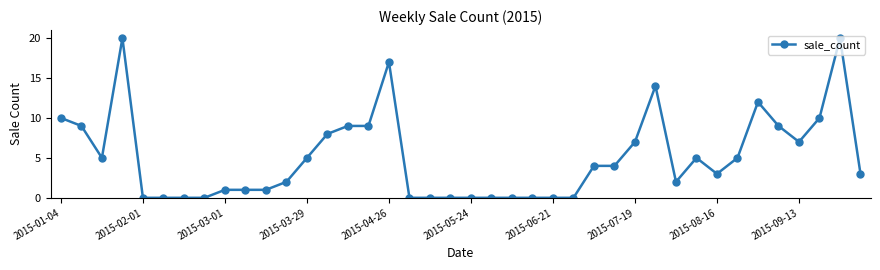

Reading left to right, what are all the values shown in this chart?

10	9	5	20	0	0	0	0	1	1	1	2	5	8	9	9	17	0	0	0	0	0	0	0	0	0	4	4	7	14	2	5	3	5	12	9	7	10	20	3